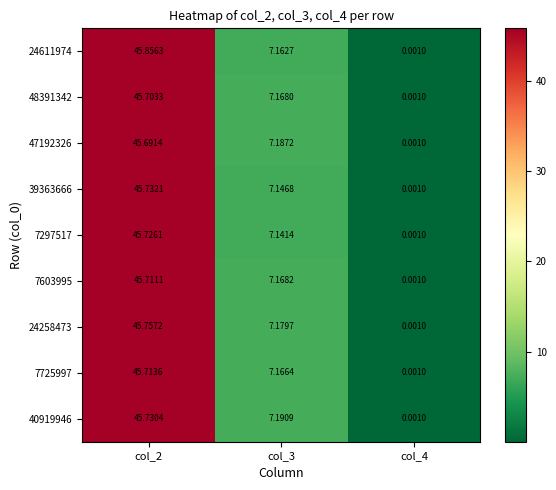

Is the value of 47192326 at col_4 greater than the value of 40919946 at col_3?

No